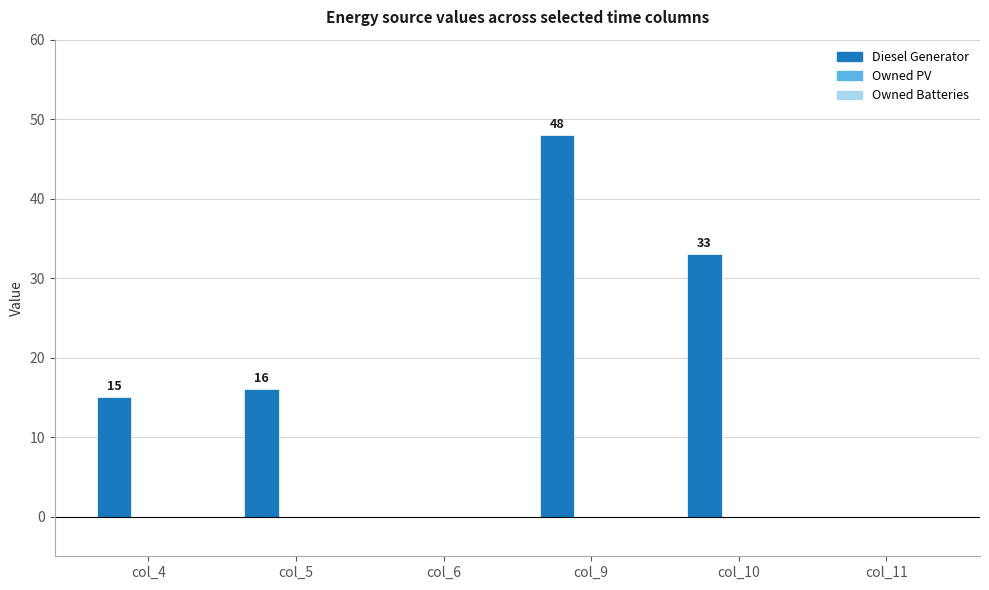

Are the bars grouped side by side (vs. stacked)?

No